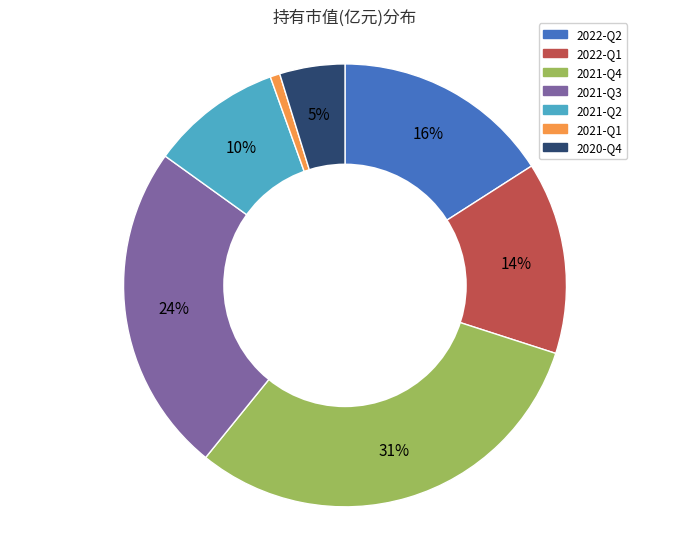

Count the number of slices in the pie.

7